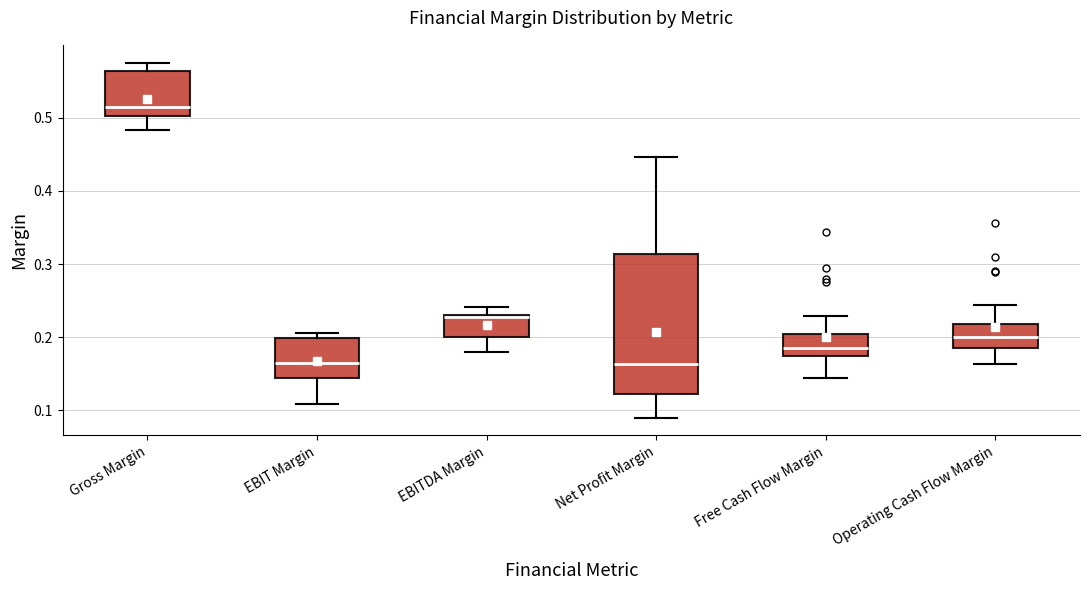

Which box is the tallest, from its lower edge to its upper edge?

Net Profit Margin